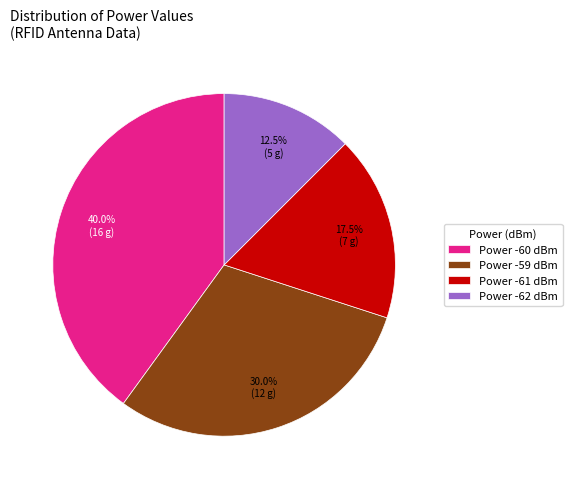

Which category has the smallest portion of the pie?

Power -62 dBm